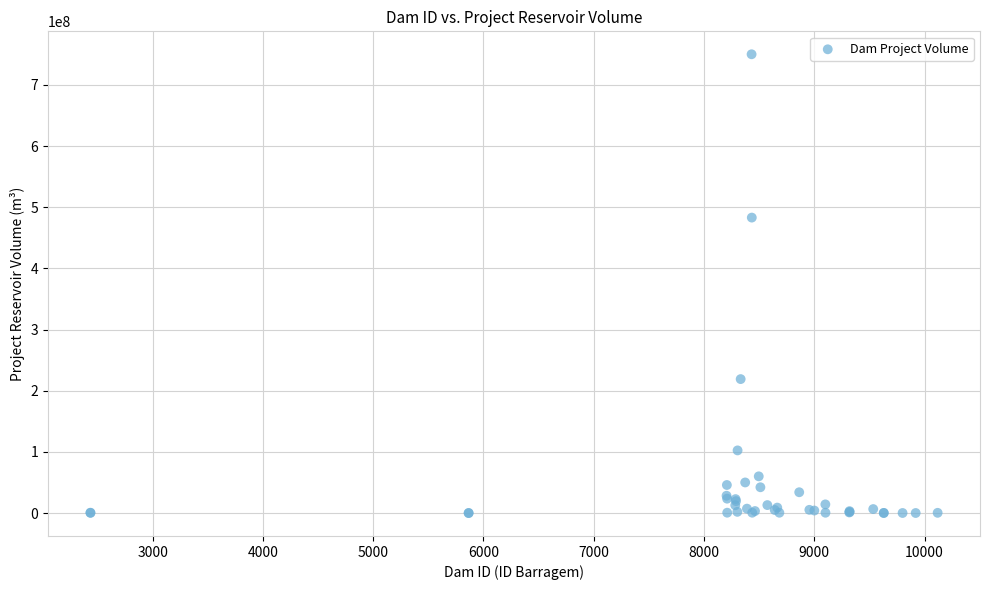

What Y value in the scatter plot is closest to 375002715?

483000000.0